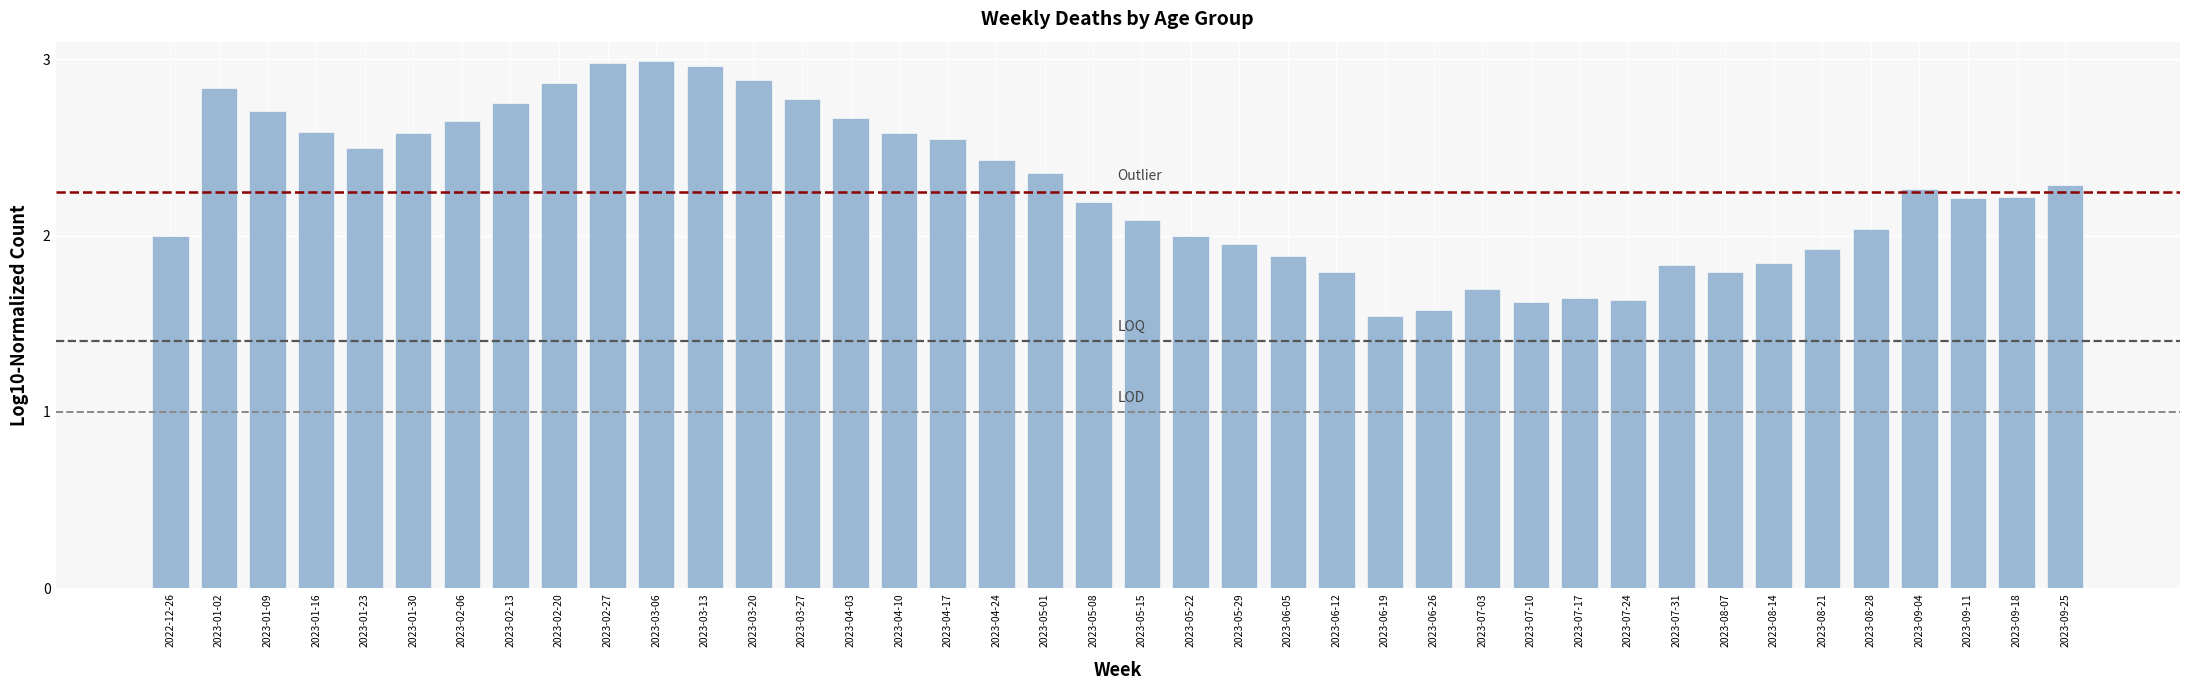

What is the label of the 28th bar from the right?

2023-03-20